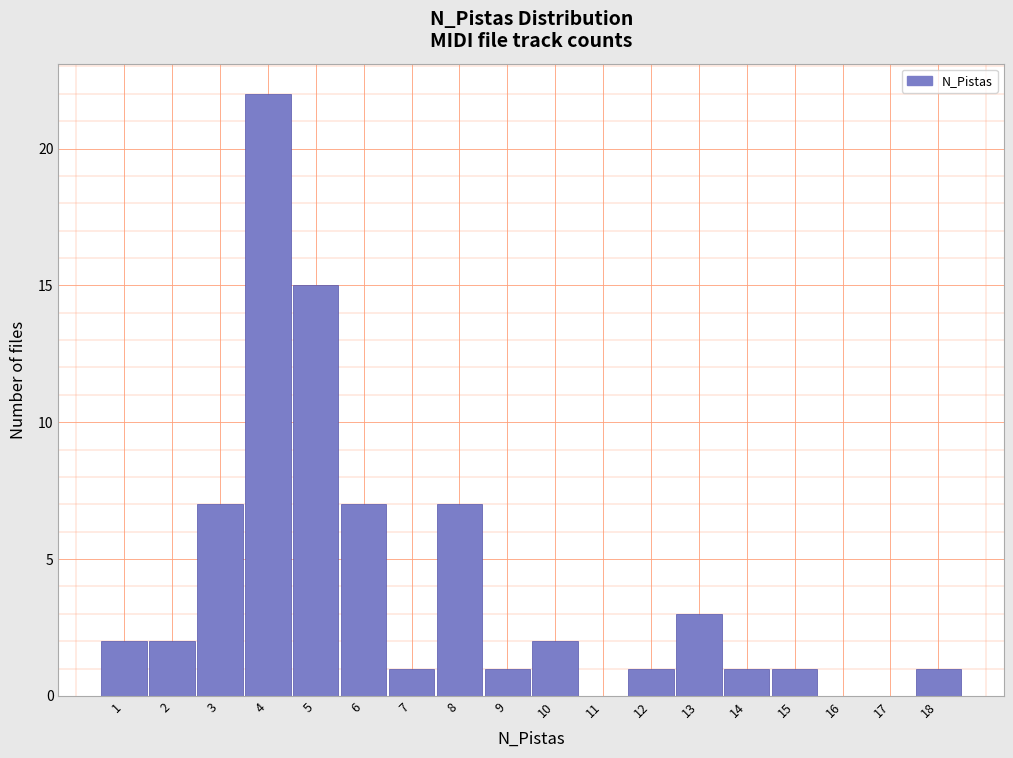

Over which range of the x-axis is the bar tallest?

3.5 to 4.5